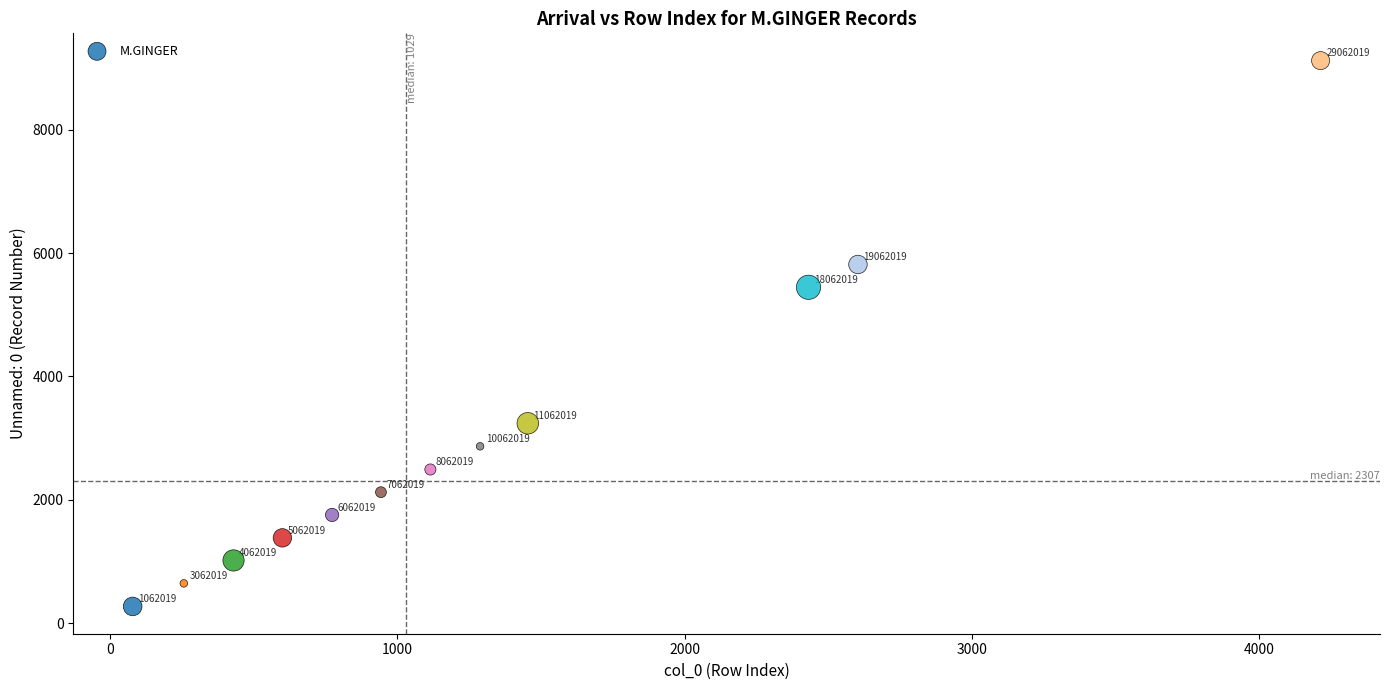

What Y value in the scatter plot is closest to 4696?

5446